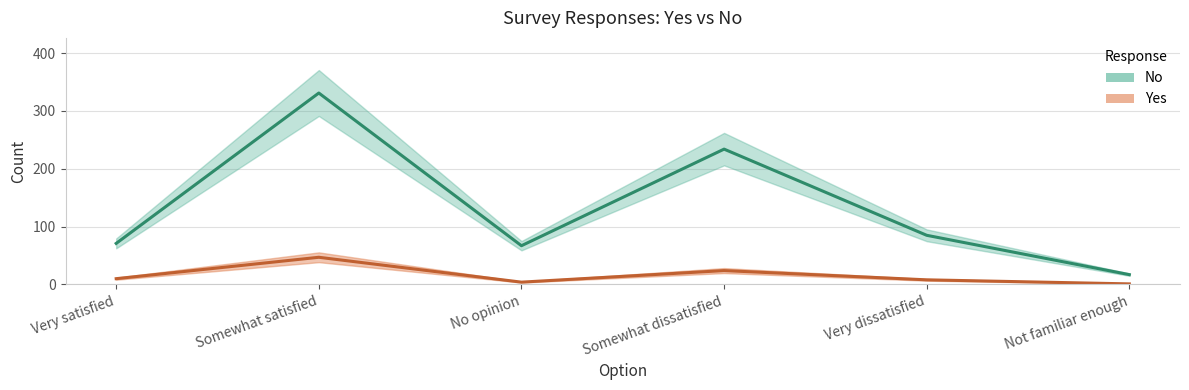

What are all the series names shown in the legend?

Yes, No